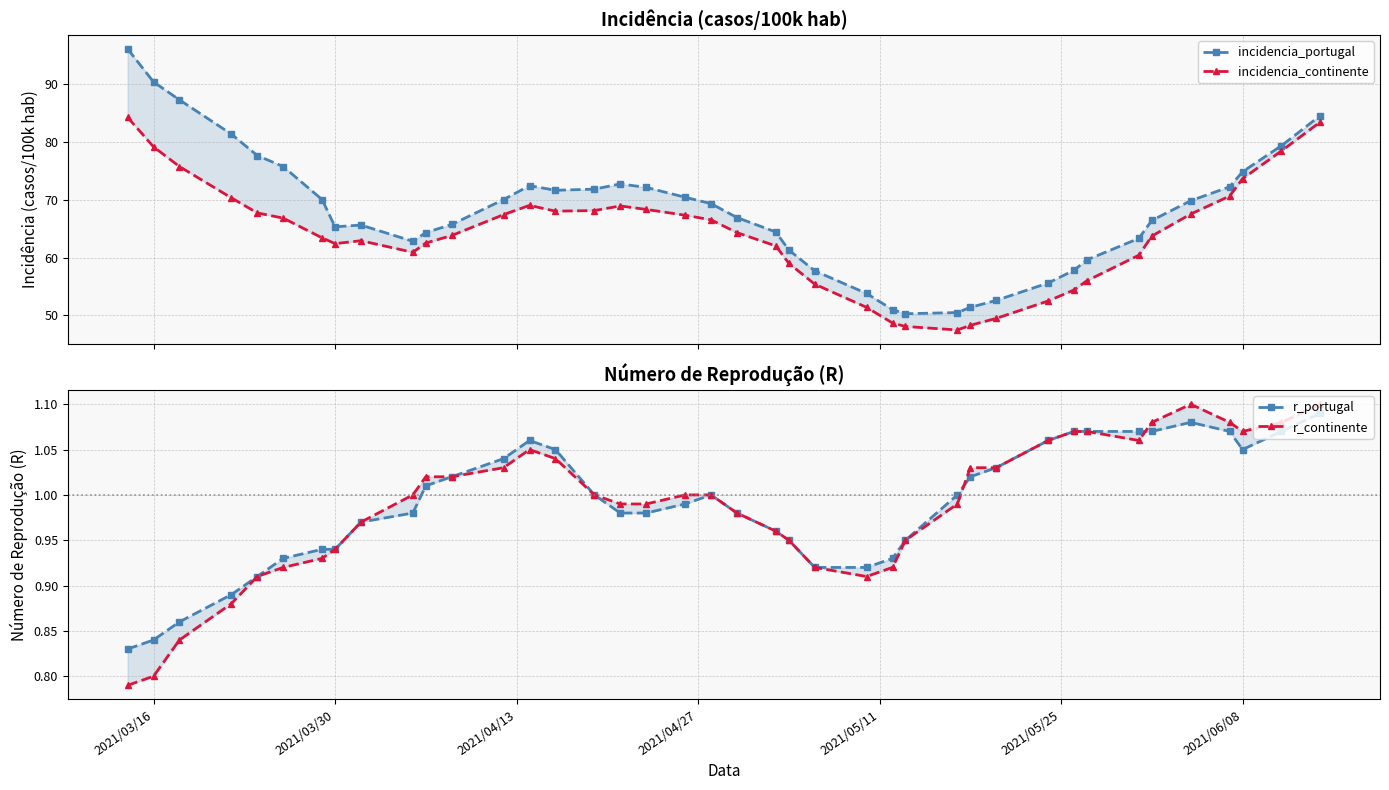

Where is r_continente nearest to the value 0?

2021/03/16